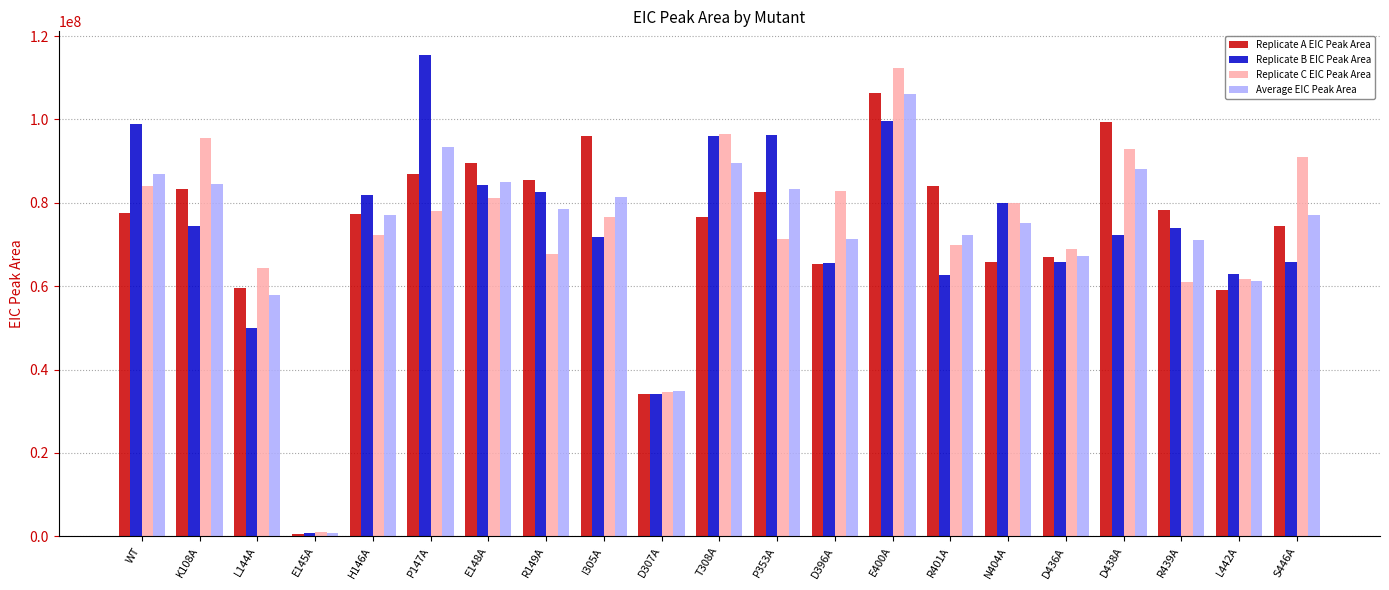

Are the bars horizontal?

No